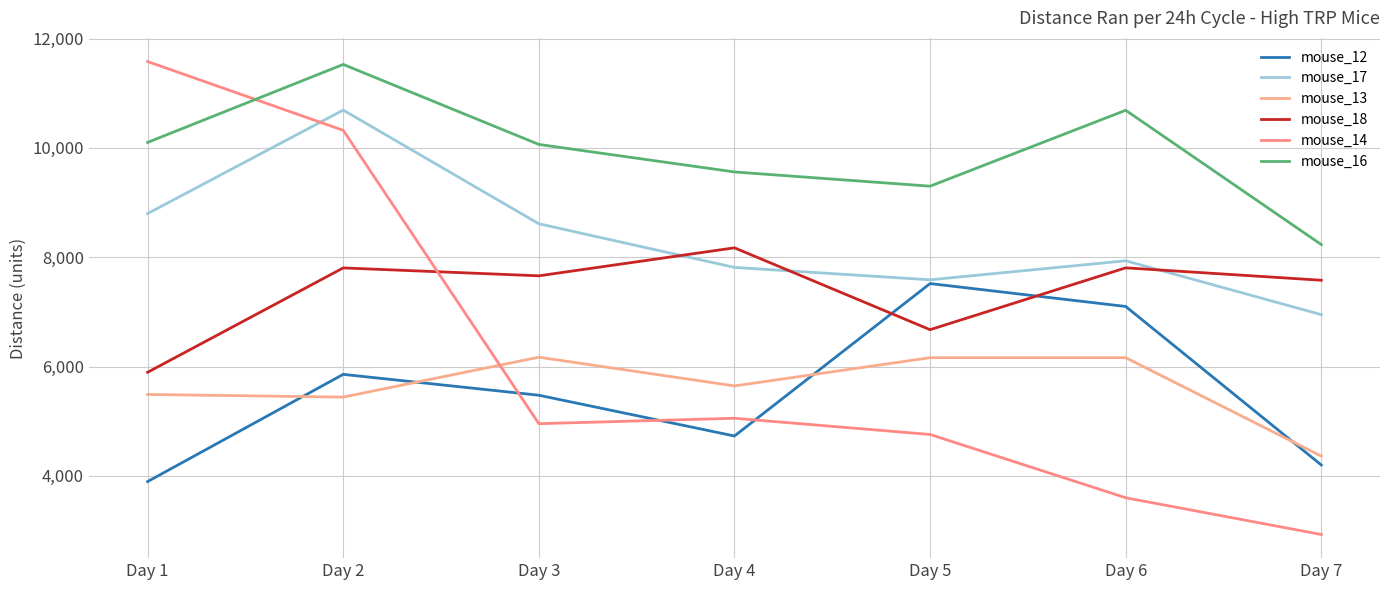

Does the chart have visible grid lines?

Yes